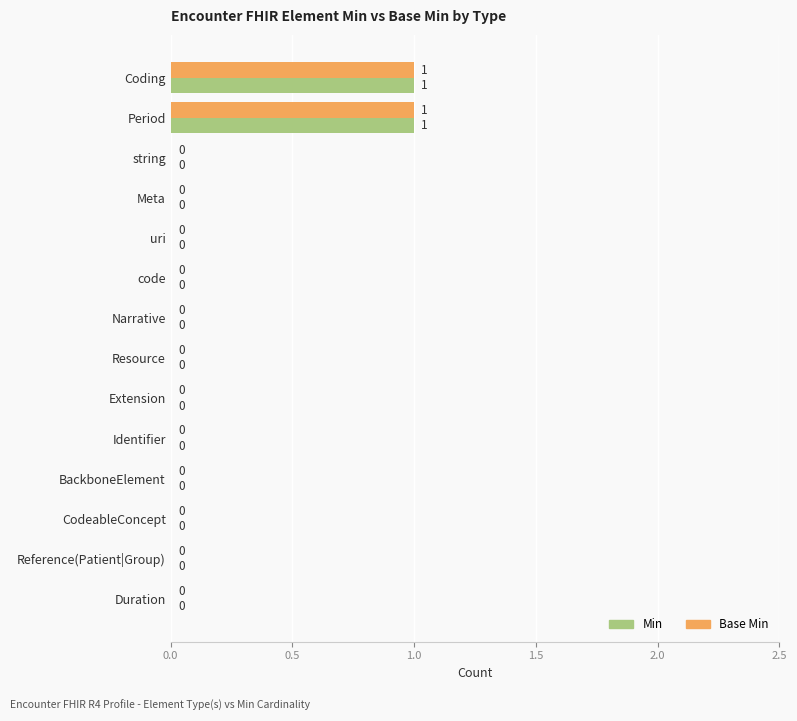

How many Min values are between 0 and 1?

14